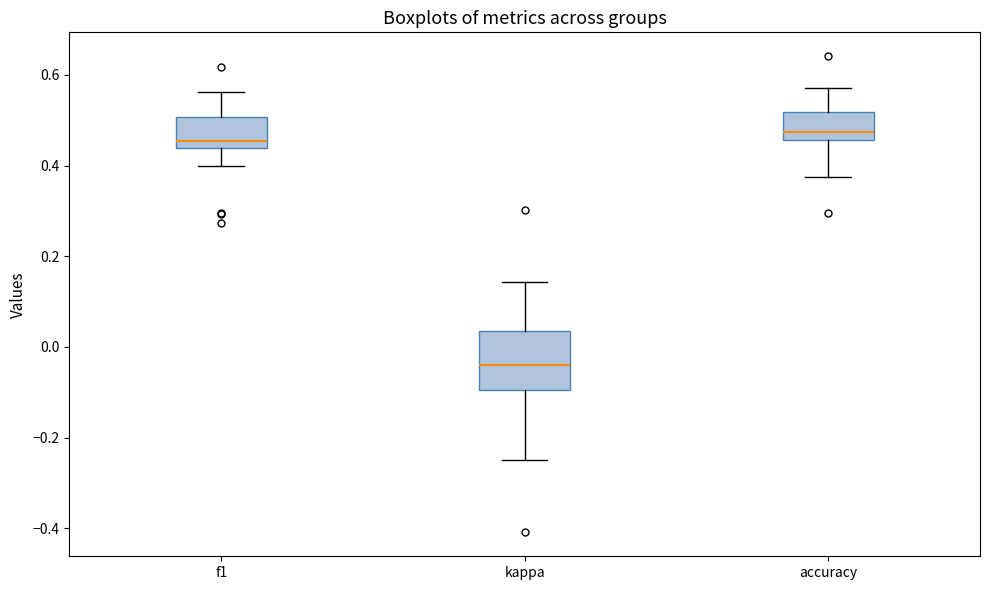

Where is the lower edge of the box for accuracy on the y-axis? The values are not printed on the chart, so give them approximately, as read against the axis.

0.46